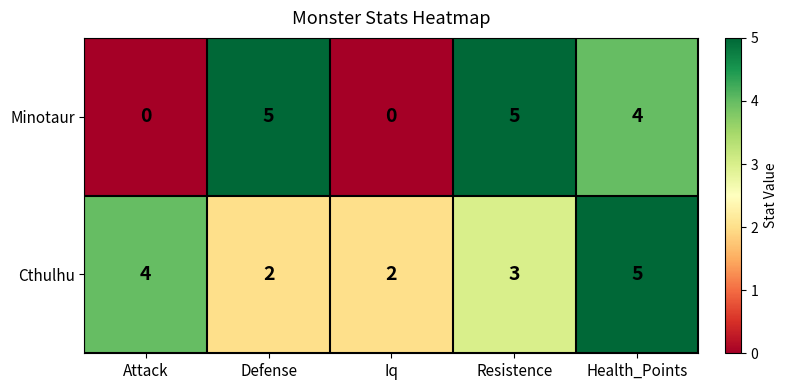

What is the average value of the Cthulhu series?

3